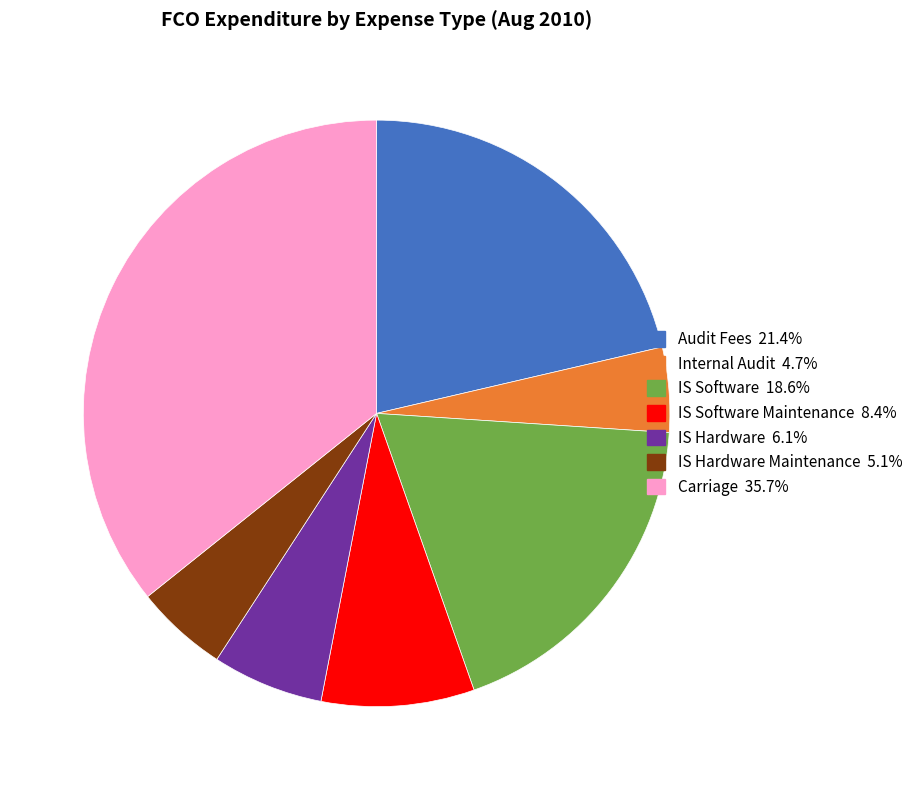

Is there any slice that represents more than half of the pie?

No